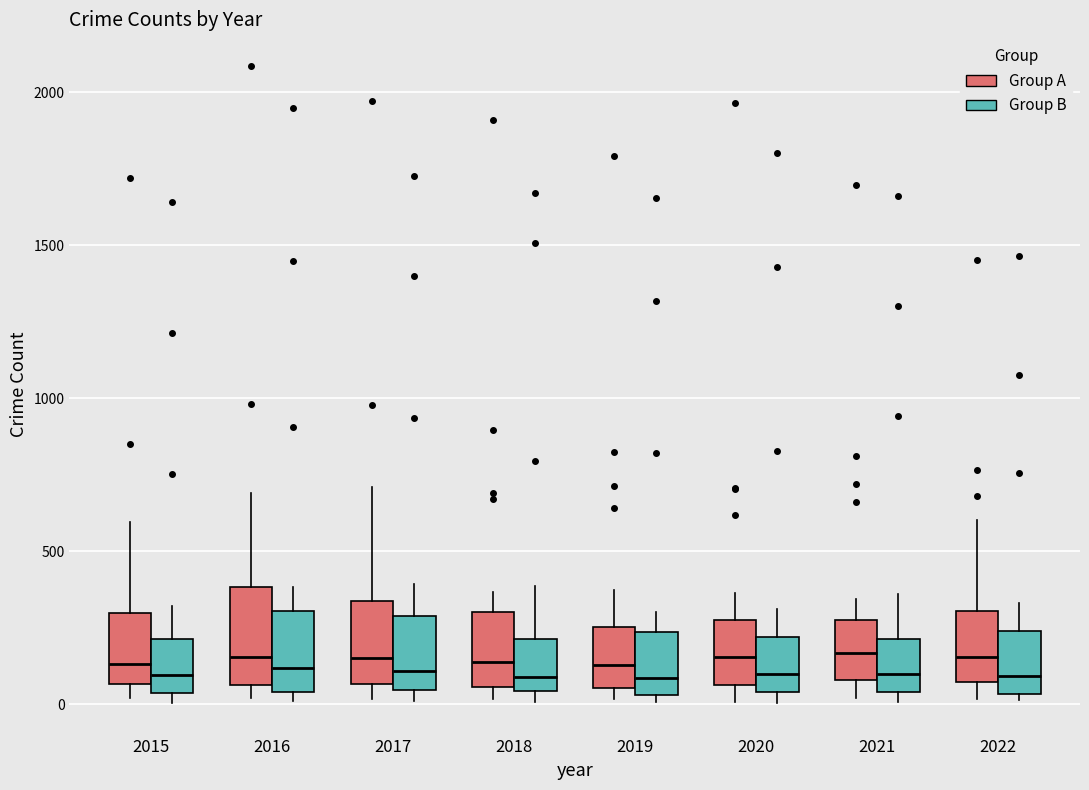

Reading left to right, read every box against the y-axis: the position of its median line, the range the box covers, and the ends of its whiskers. The values are not printed on the chart, so give them approximately, as read against the axis.

2015 (Group A): median 150, box 50 to 300, whiskers 0 to 600
2015 (Group B): median 100, box 50 to 200, whiskers 0 to 300
2016 (Group A): median 150, box 50 to 400, whiskers 0 to 700
2016 (Group B): median 100, box 50 to 300, whiskers 0 to 400
2017 (Group A): median 150, box 50 to 350, whiskers 0 to 700
2017 (Group B): median 100, box 50 to 300, whiskers 0 to 400
2018 (Group A): median 150, box 50 to 300, whiskers 0 to 350
2018 (Group B): median 100, box 50 to 200, whiskers 0 to 400
2019 (Group A): median 150, box 50 to 250, whiskers 0 to 400
2019 (Group B): median 100, box 50 to 250, whiskers 0 to 300
2020 (Group A): median 150, box 50 to 300, whiskers 0 to 350
2020 (Group B): median 100, box 50 to 200, whiskers 0 to 300
2021 (Group A): median 150, box 100 to 250, whiskers 0 to 350
2021 (Group B): median 100, box 50 to 200, whiskers 0 to 350
2022 (Group A): median 150, box 50 to 300, whiskers 0 to 600
2022 (Group B): median 100, box 50 to 250, whiskers 0 to 350